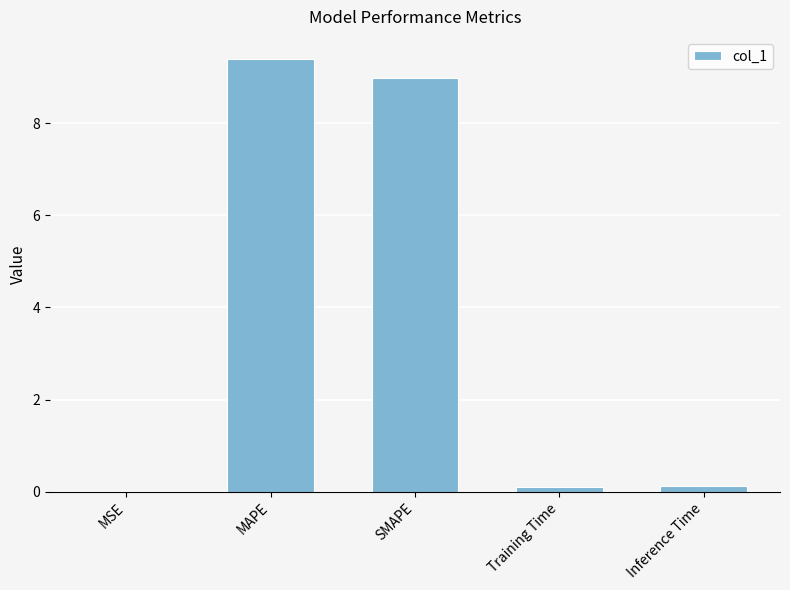

What is the change in value from MSE to Training Time?

+0.1